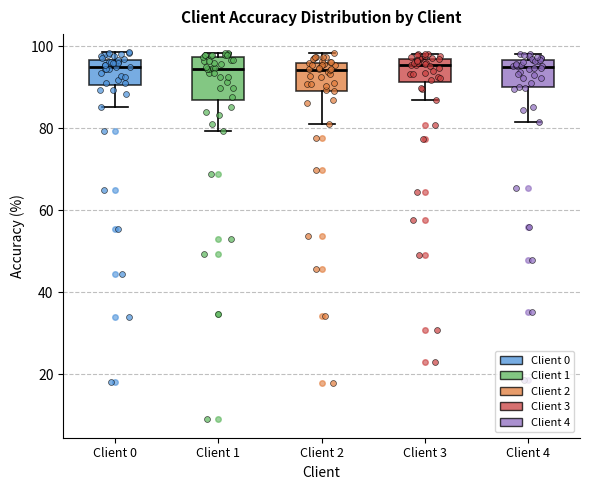

Comparing the boxes themselves (not the whiskers), which one is the tallest?

Client 1